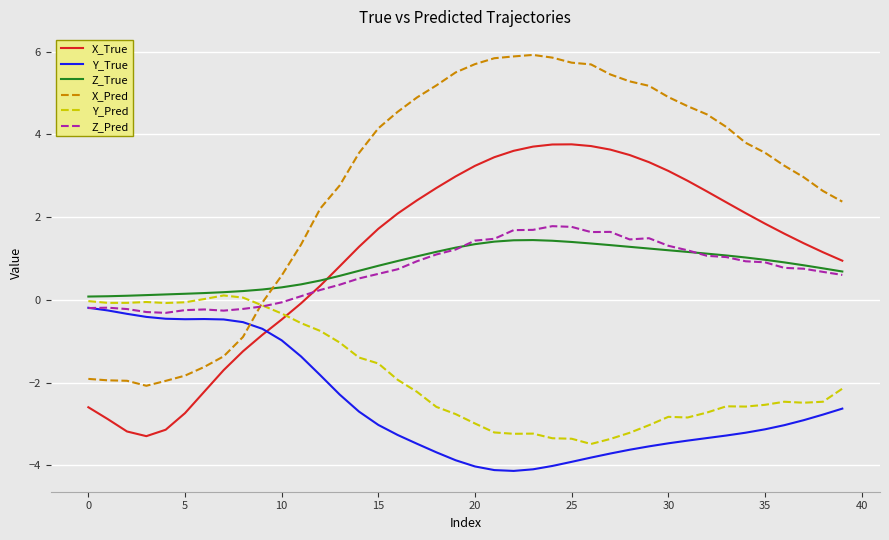

True or false: Y_Pred and X_Pred intersect in this chart.

True